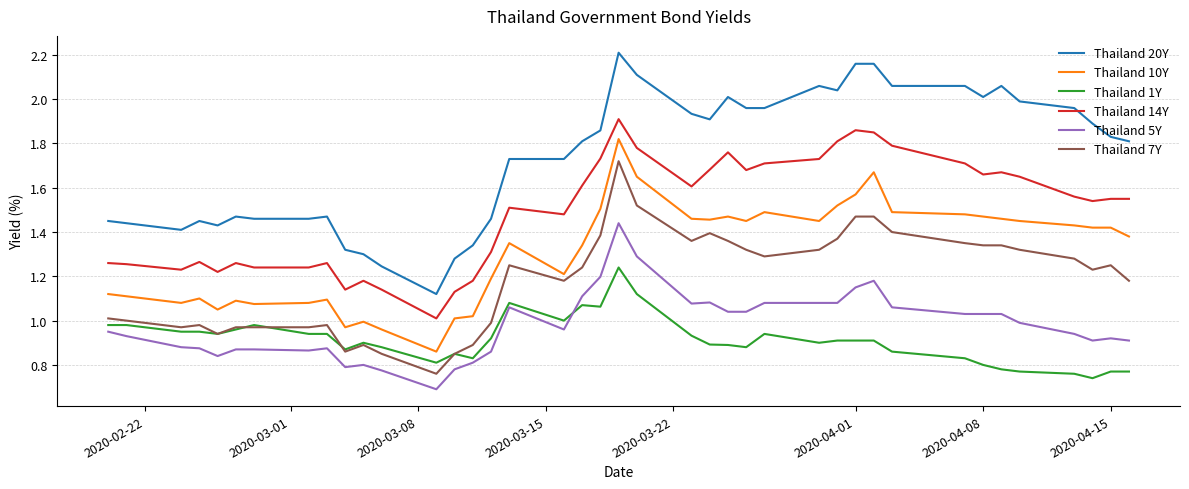

Rank the series by their maximum value, from lowest to highest.

Thailand 1Y, Thailand 5Y, Thailand 7Y, Thailand 10Y, Thailand 14Y, Thailand 20Y